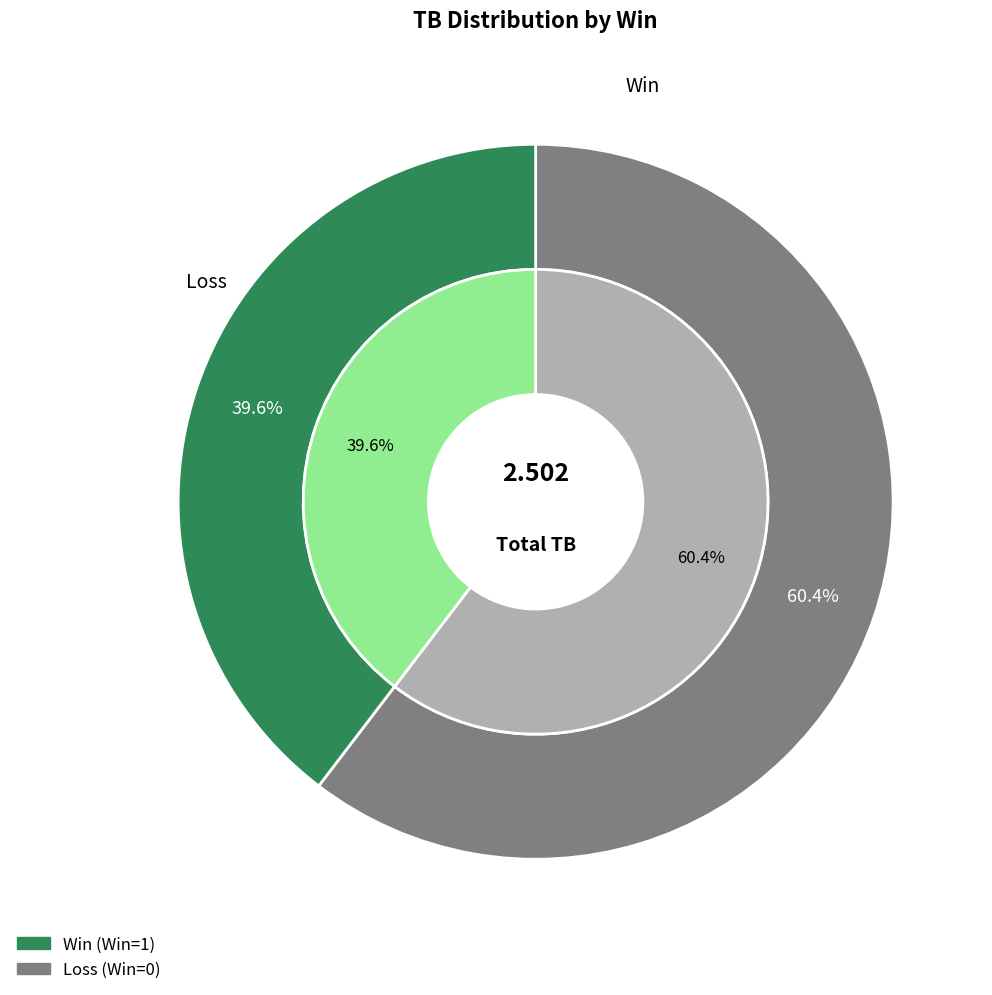

True or false: 1 accounts for 40% of the total.

True